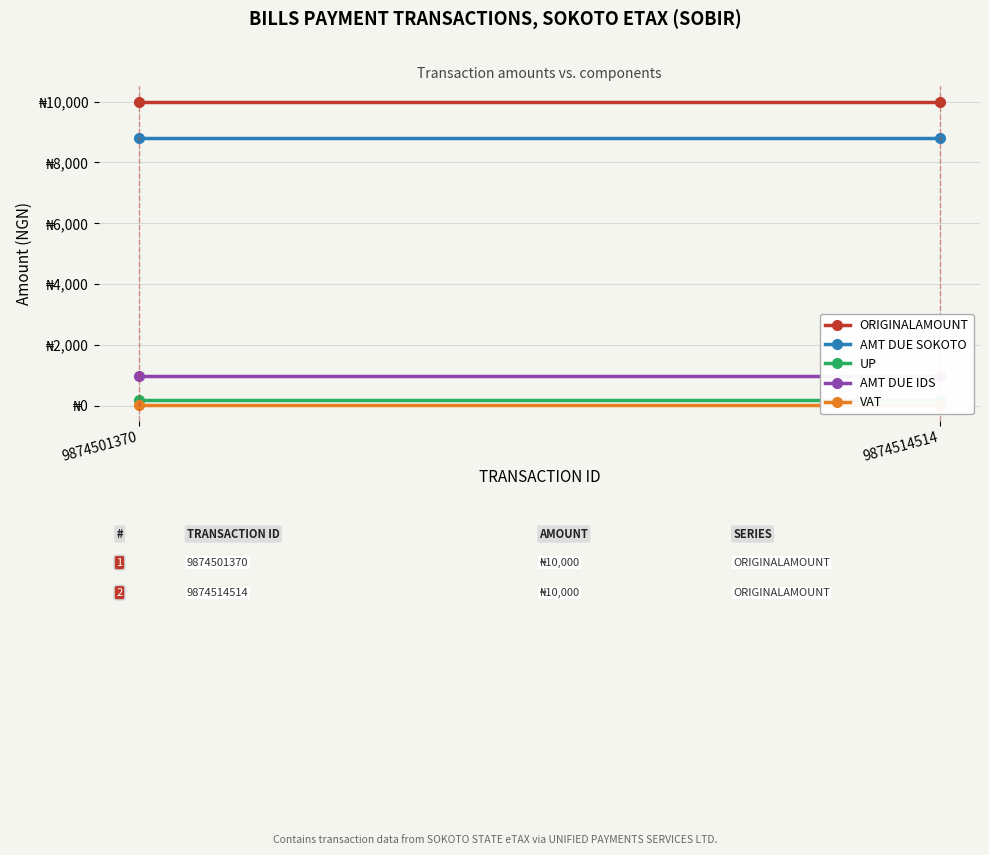

Read the AMT DUE IDS value at 9874501370.

985